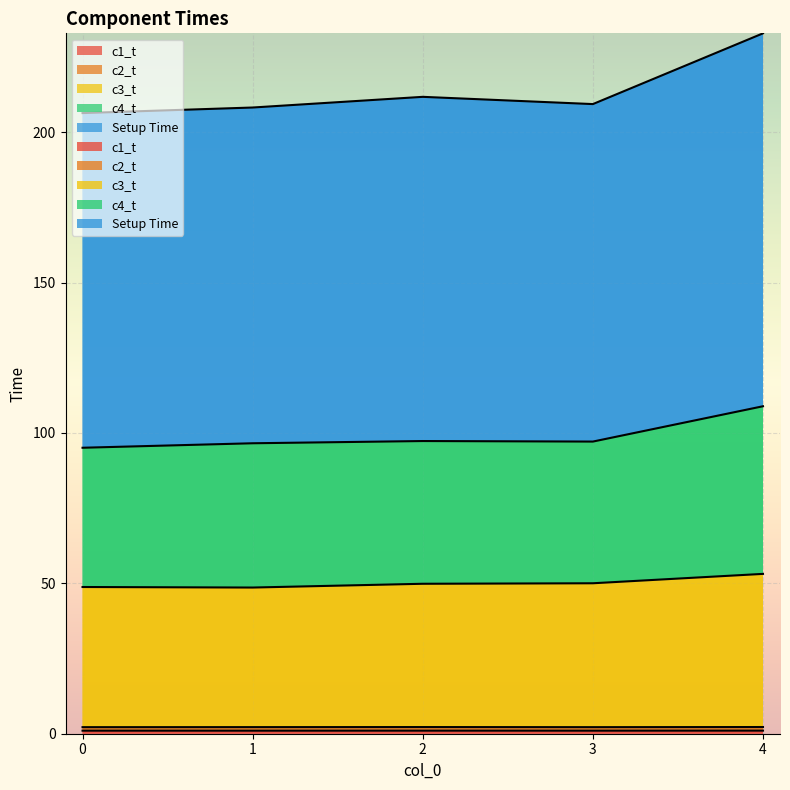

Which series has the largest total across all categories?

Setup Time